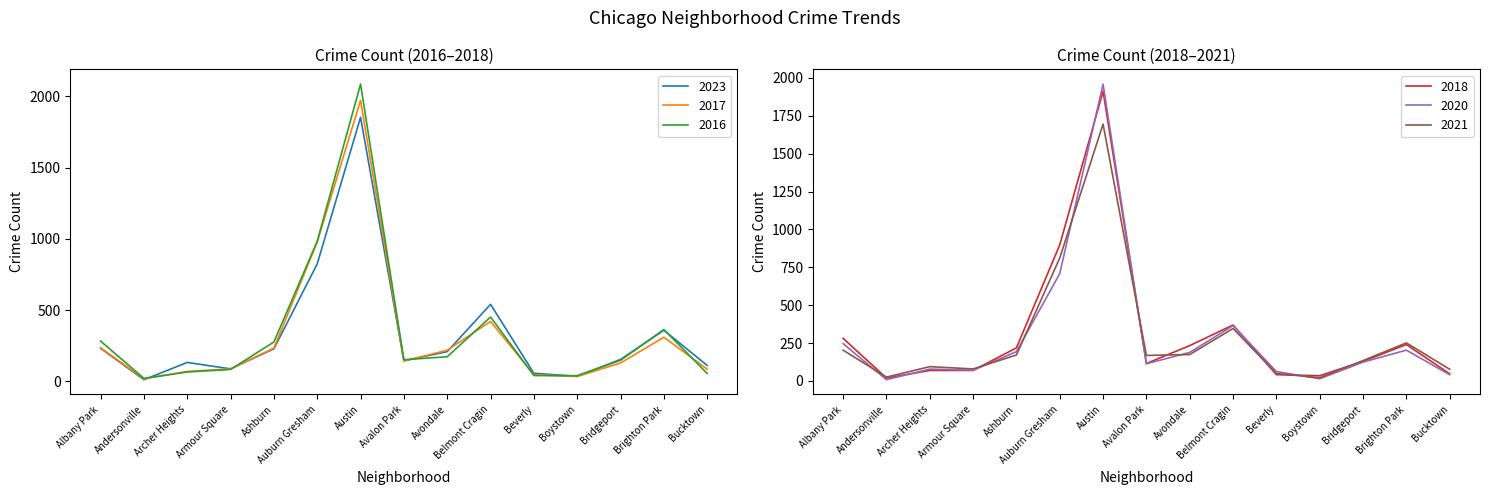

At which category is the sum across all series the highest?

Austin